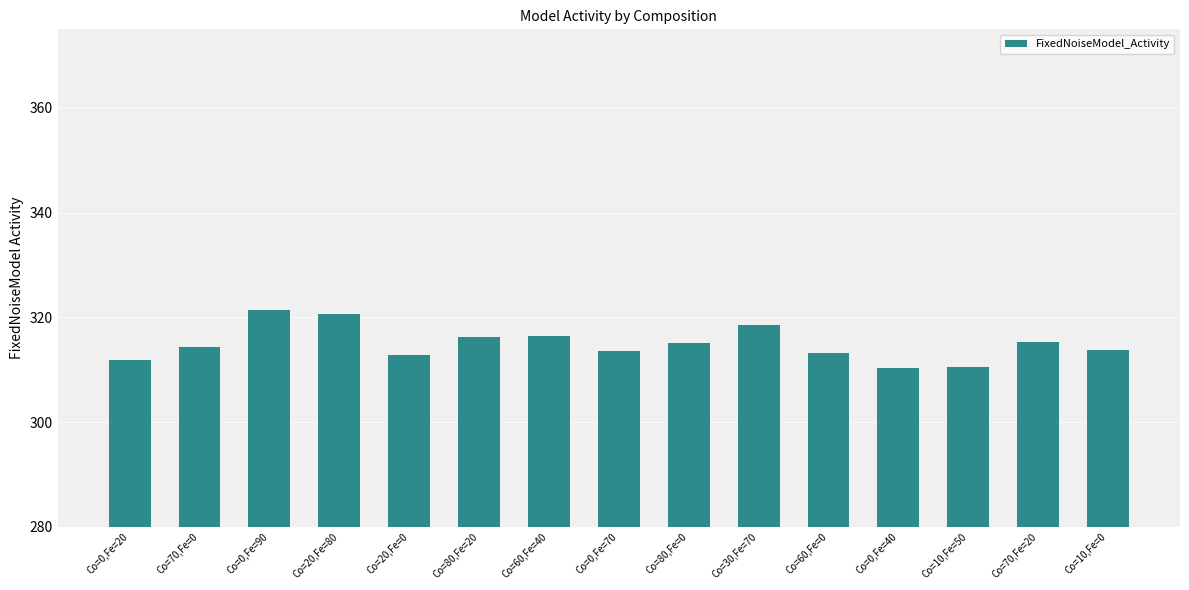

Count the number of data series in this chart.

1